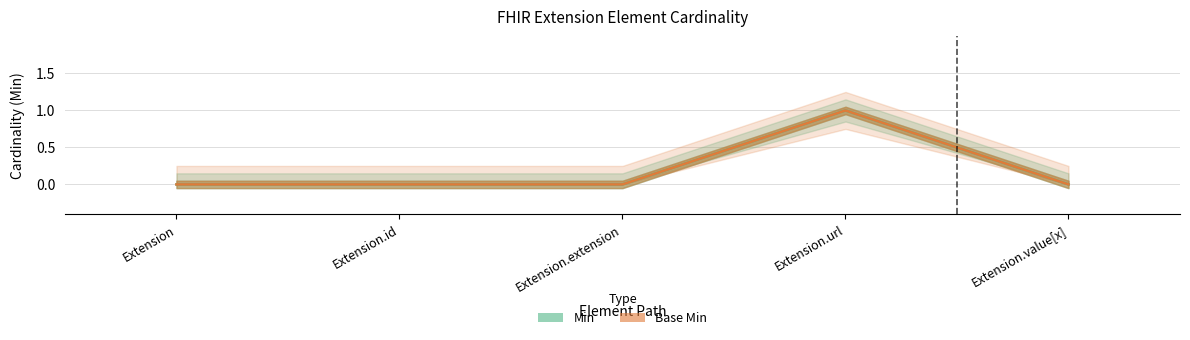

What is the sum of the Min values at Extension.url and Extension.value[x]?

1